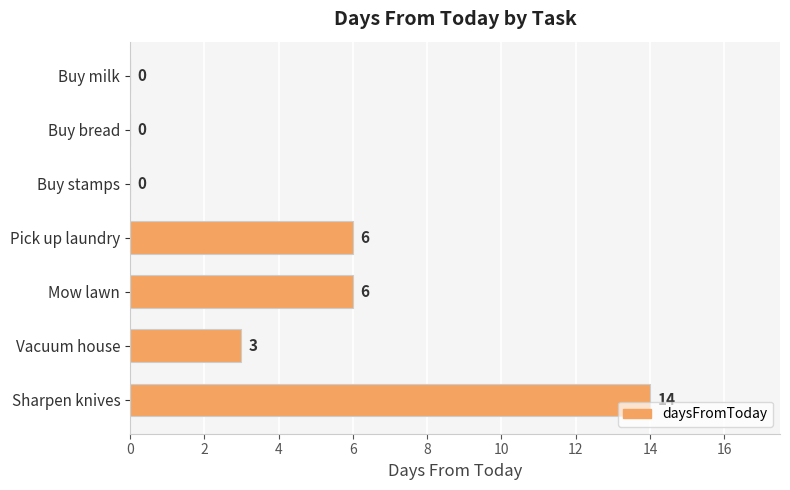

What is the maximum value shown in the chart?

14